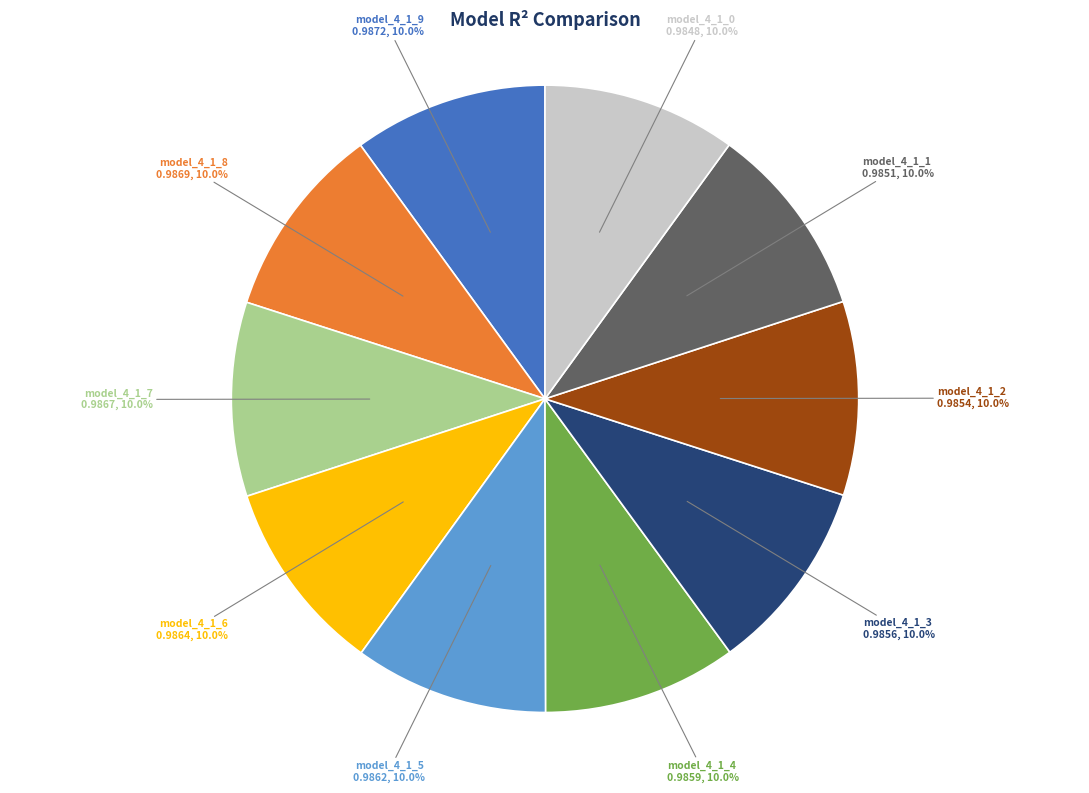

Is there a majority slice in this chart?

No